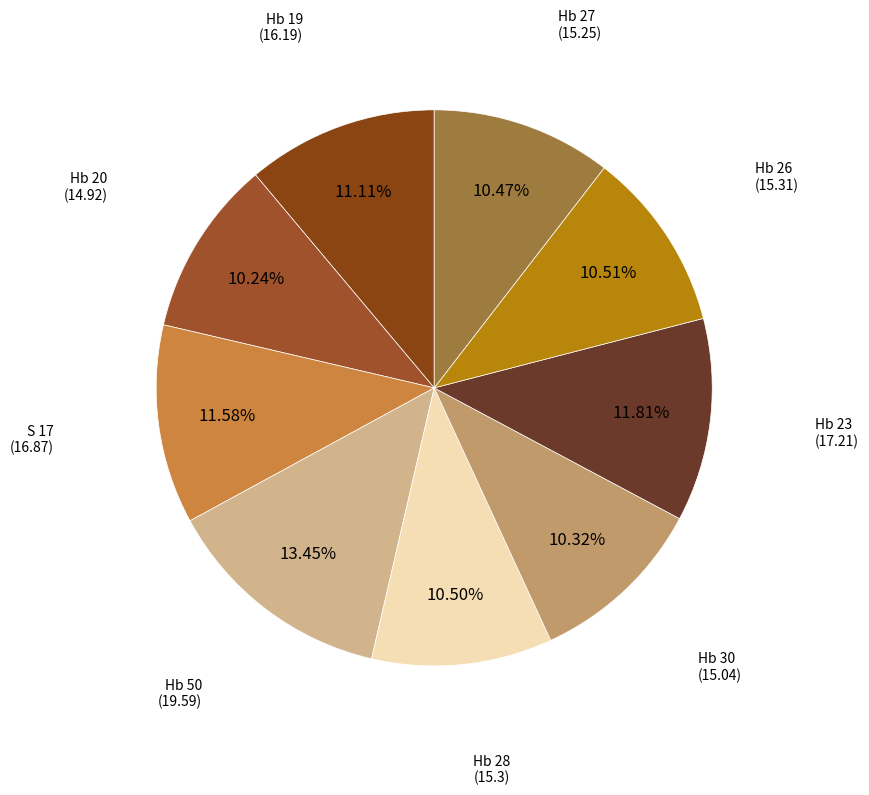

What is the ratio of the value at S 17 to the value at Hb 19?

1.0